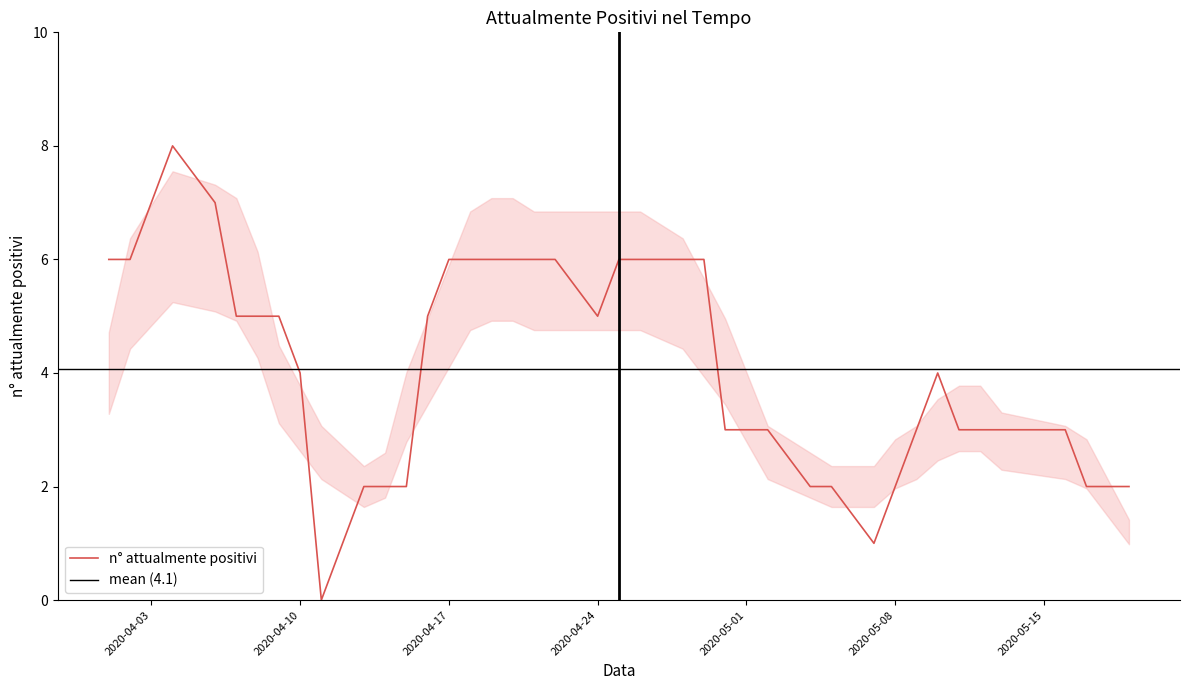

How many points are lower than both their immediate neighbors (excluding endpoints)?

3